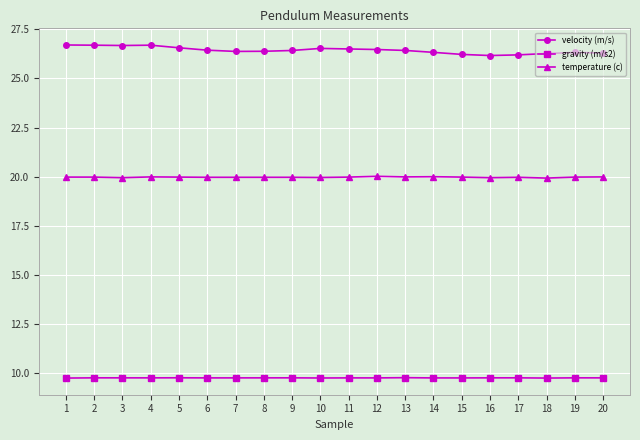

True or false: temperature (c) and velocity (m/s) cross at least once.

False